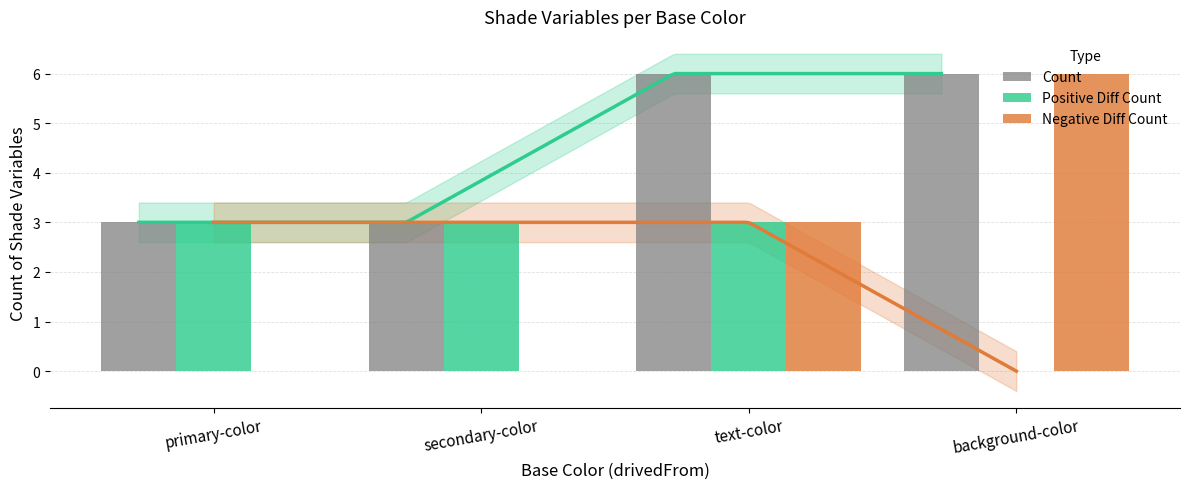

What is the sum of all Negative Diff Count values?

9